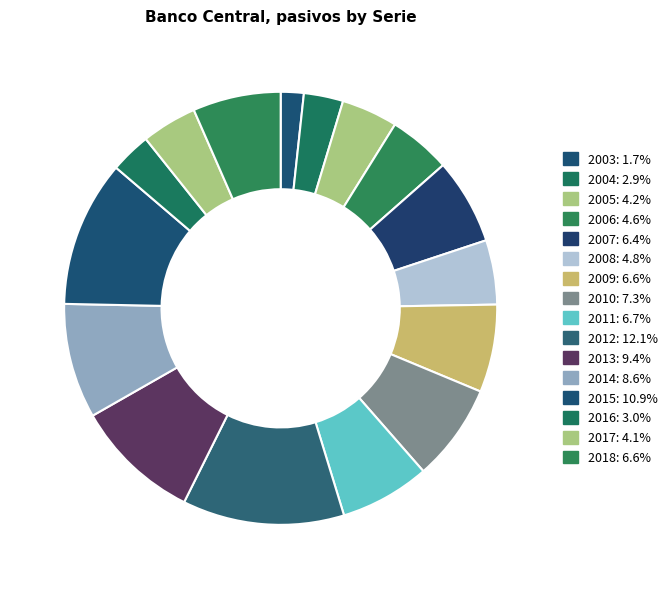

What percentage is the 2018 slice, to the nearest percent?

7%